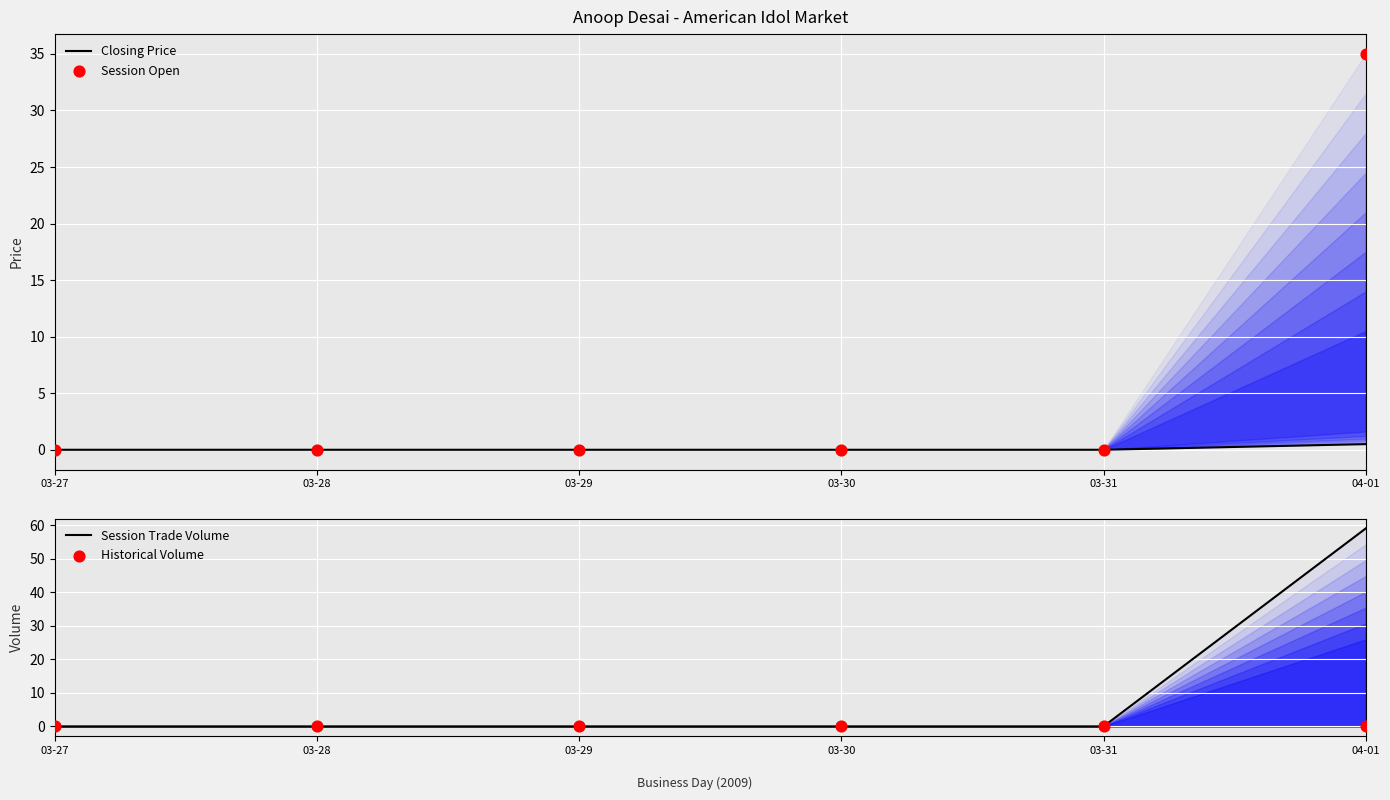

At how many categories does at least one series exceed 55?

1